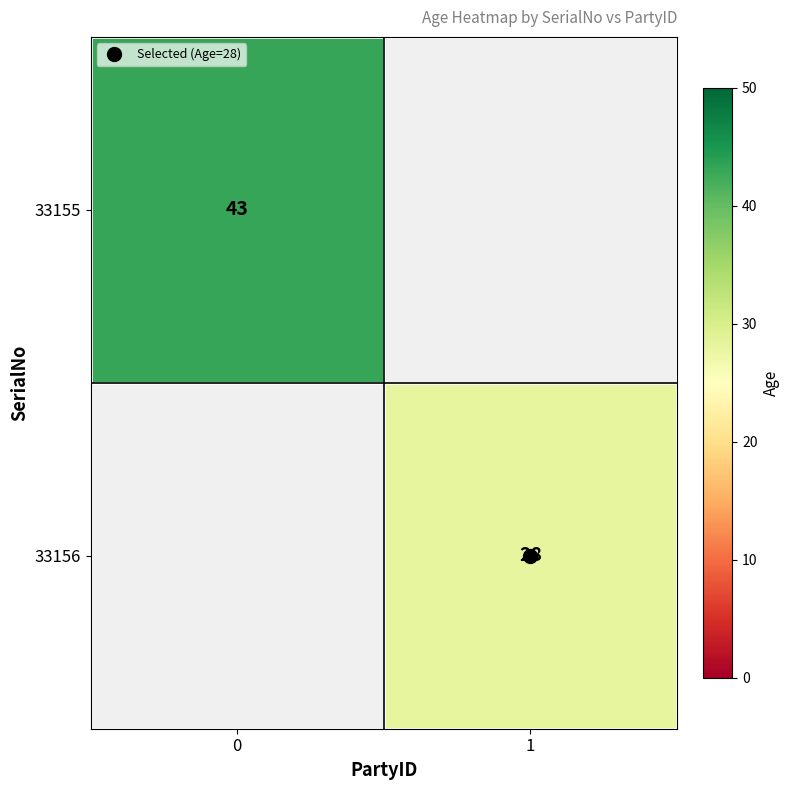

Is the value of 33156 at 0 greater than the value of 33155 at 1?

No